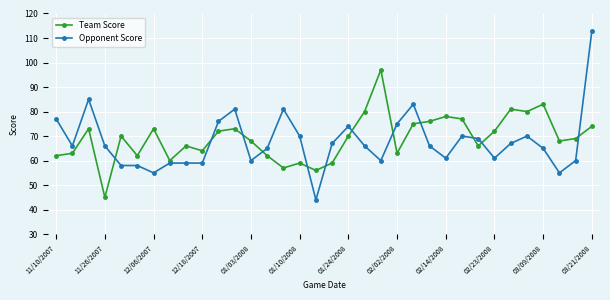

What is the value of the Opponent Score point at the 15th from the left?

81